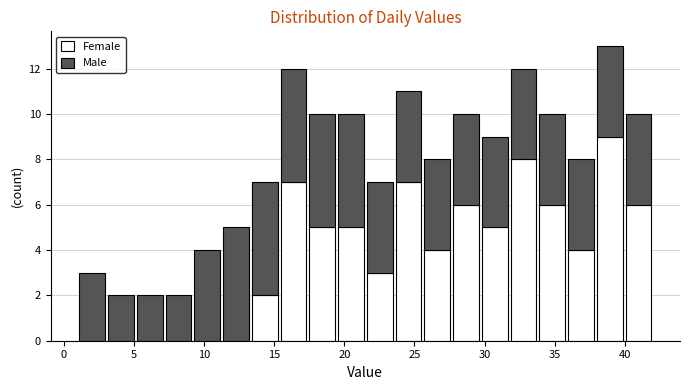

Reading left to right, transcribe this chart: for each stacked bar, give the range it covers on the x-axis and its total height. Neither the bar edges nor the heights are printed on the chart, so give them approximately, as read against the axes.

1.00 to 3.05: 3
3.05 to 5.10: 2
5.10 to 7.15: 2
7.15 to 9.20: 2
9.20 to 11.25: 4
11.25 to 13.30: 5
13.30 to 15.35: 7
15.35 to 17.40: 12
17.40 to 19.45: 10
19.45 to 21.50: 10
21.50 to 23.55: 7
23.55 to 25.60: 11
25.60 to 27.65: 8
27.65 to 29.70: 10
29.70 to 31.75: 9
31.75 to 33.80: 12
33.80 to 35.85: 10
35.85 to 37.90: 8
37.90 to 39.95: 13
39.95 to 42.00: 10